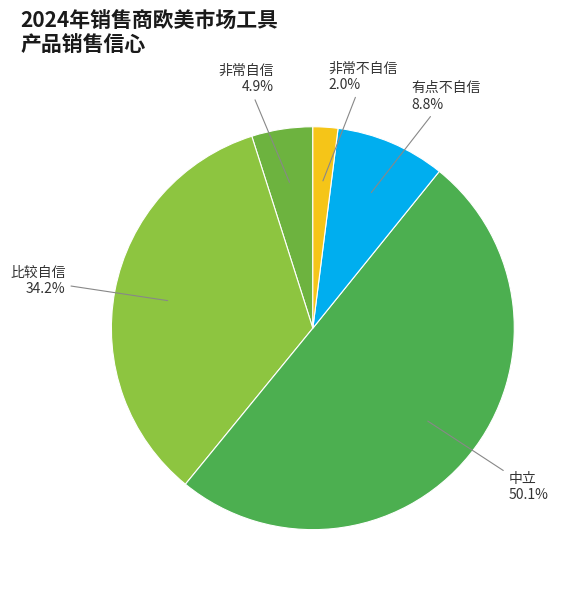

Does 非常不自信 represent more than half of the total?

No